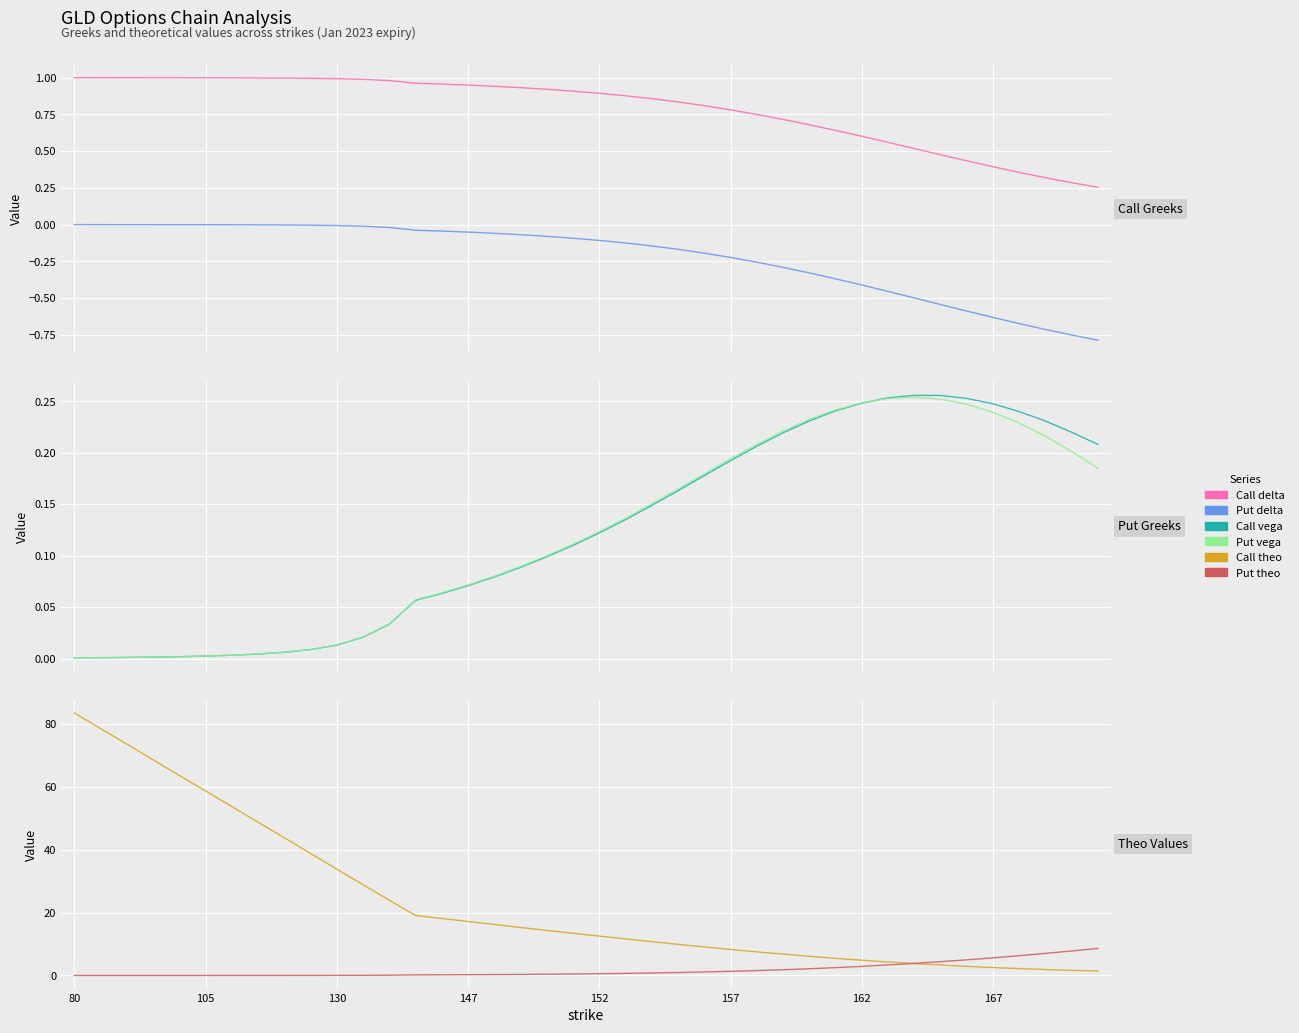

What is the difference between the Call vega values at 26 and 80?

0.2